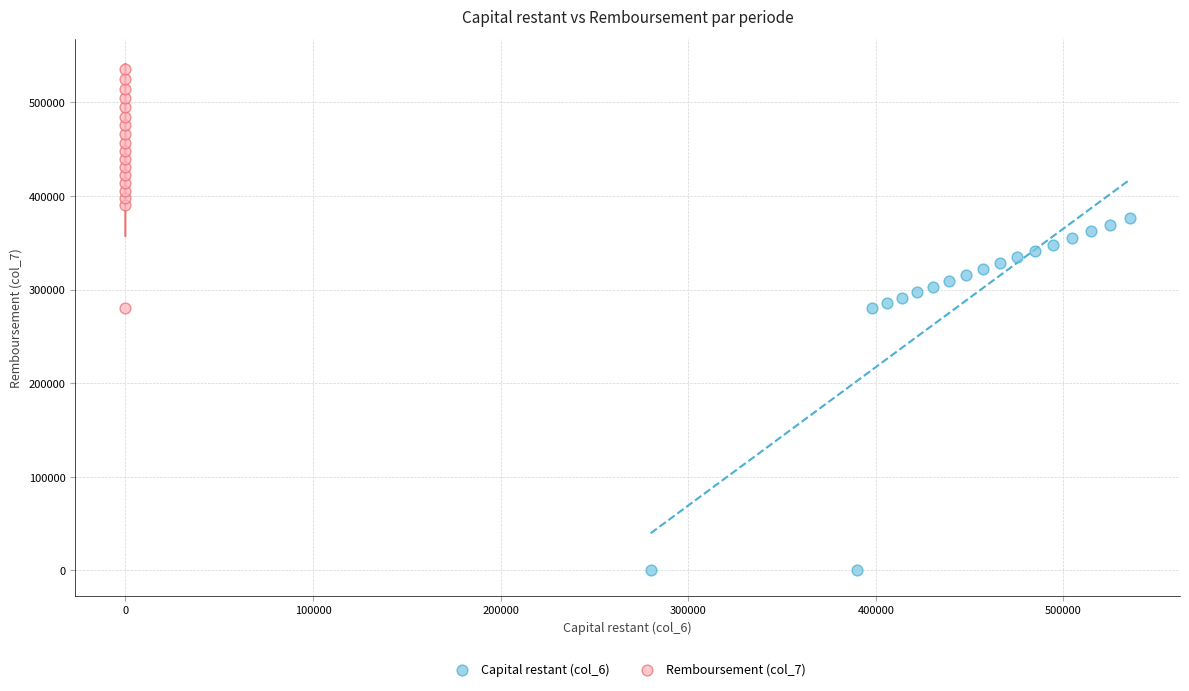

Which series contains the lowest Y value?

Capital restant (col_6)